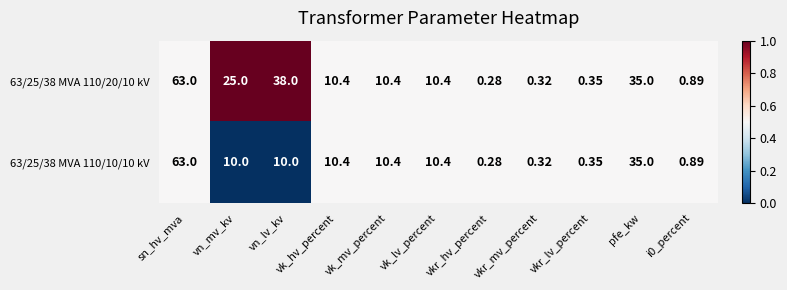

At which category is the sum across all series the highest?

sn_hv_mva